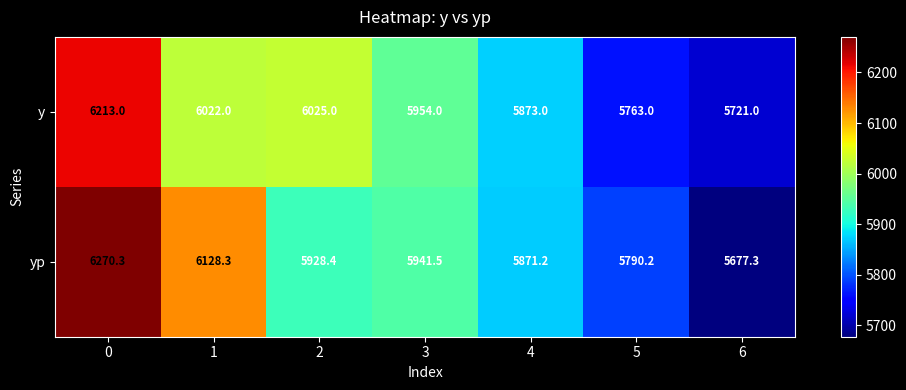

True or false: yp has a value of 10441.4 at 1.

False